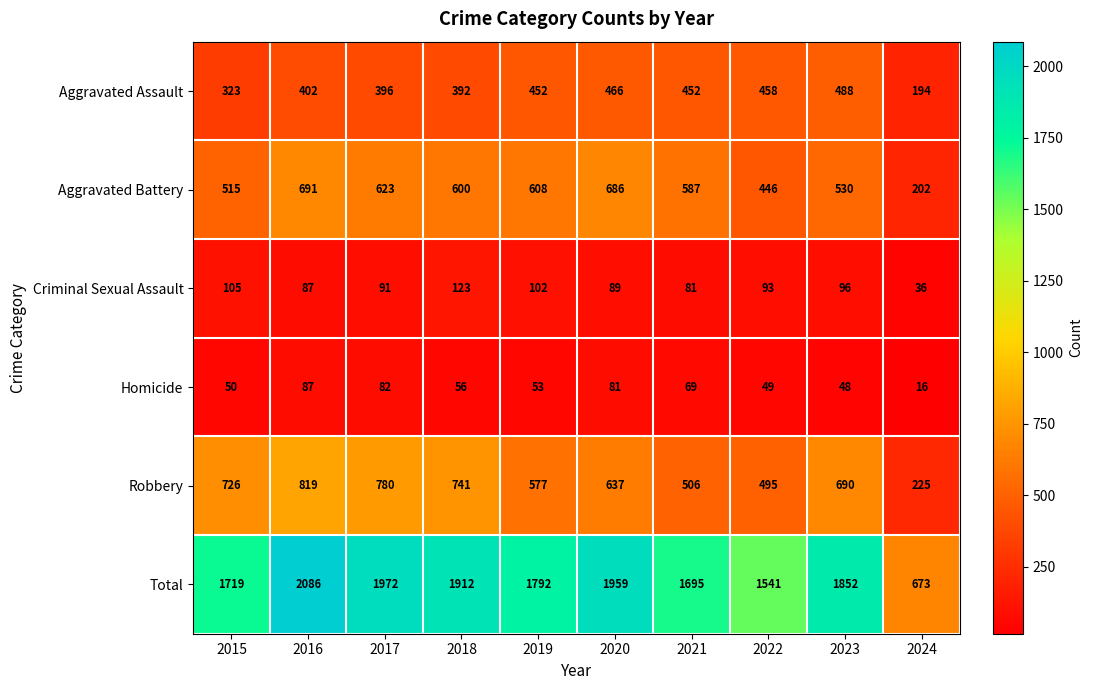

What is the average value of the Robbery series?

620